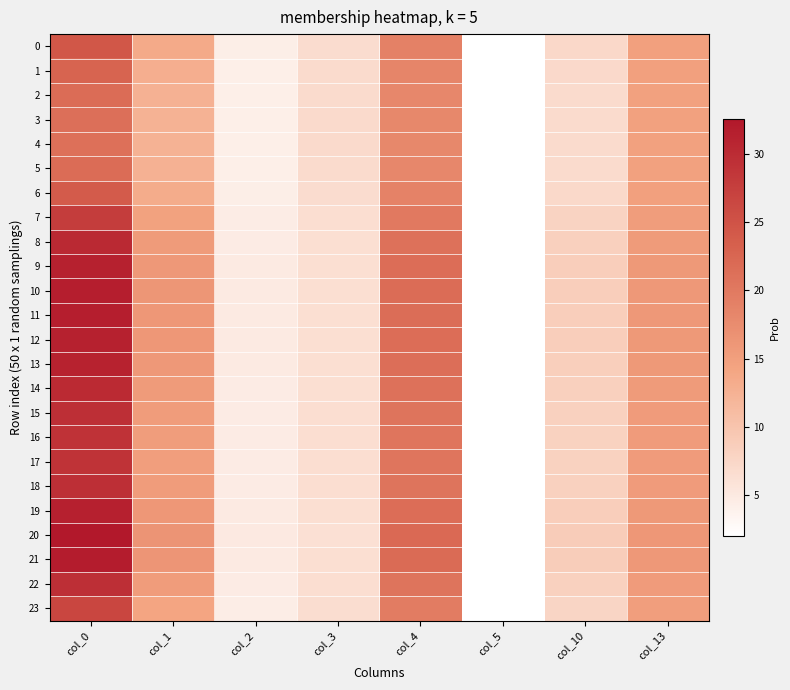

At which category does the chart reach its peak across all series?

col_0